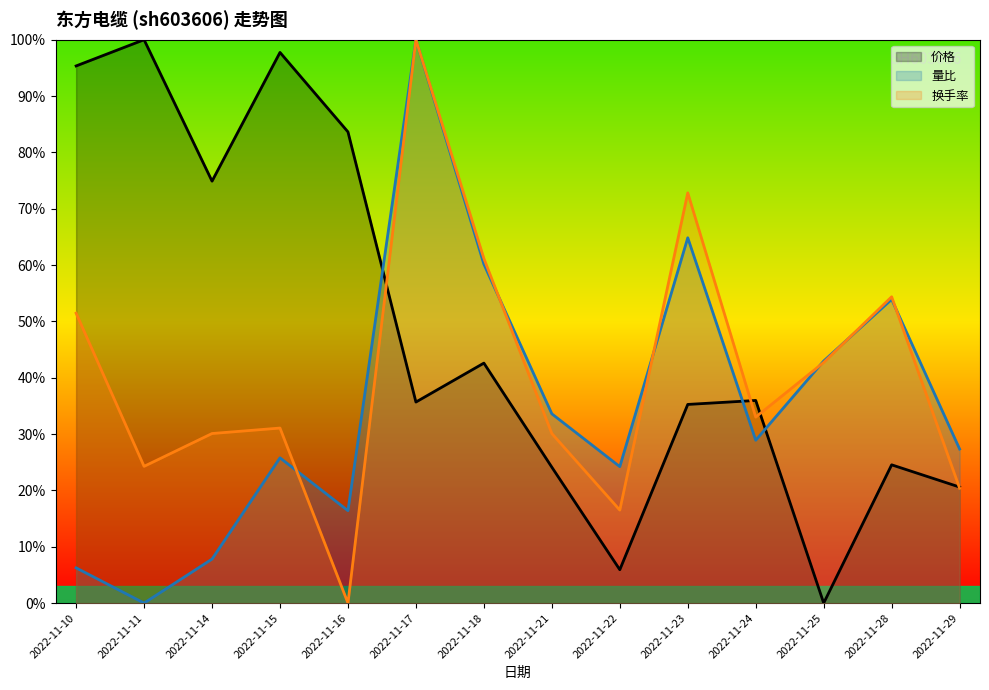

Does the chart display data point markers on the line(s)?

No